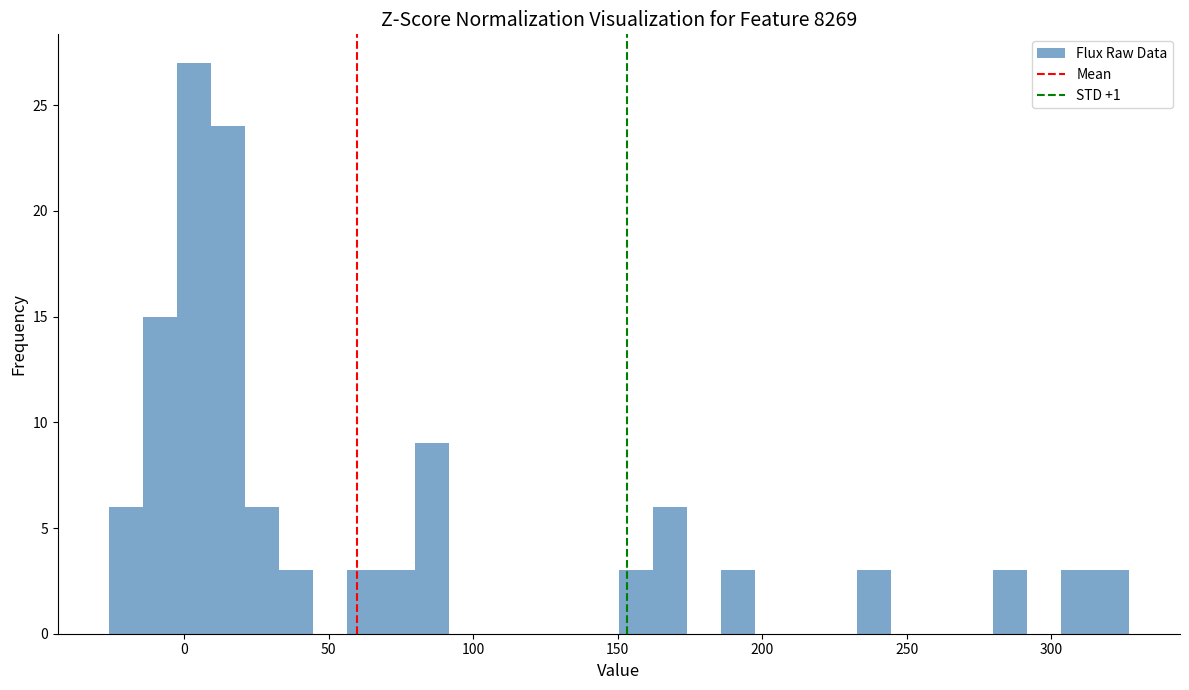

Around what value on the x-axis is the tallest bar? Give the approximate position of its centre, as read against the axis.

5